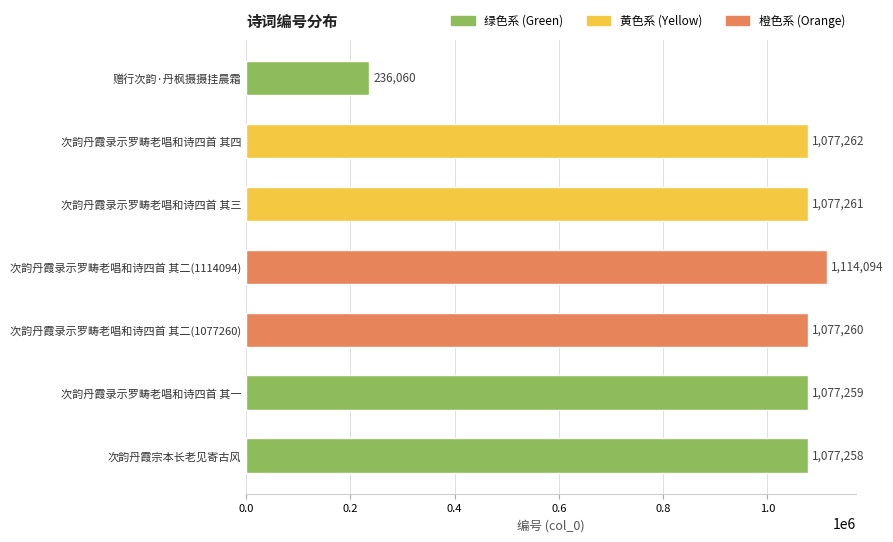

How many bars are there in total?

7